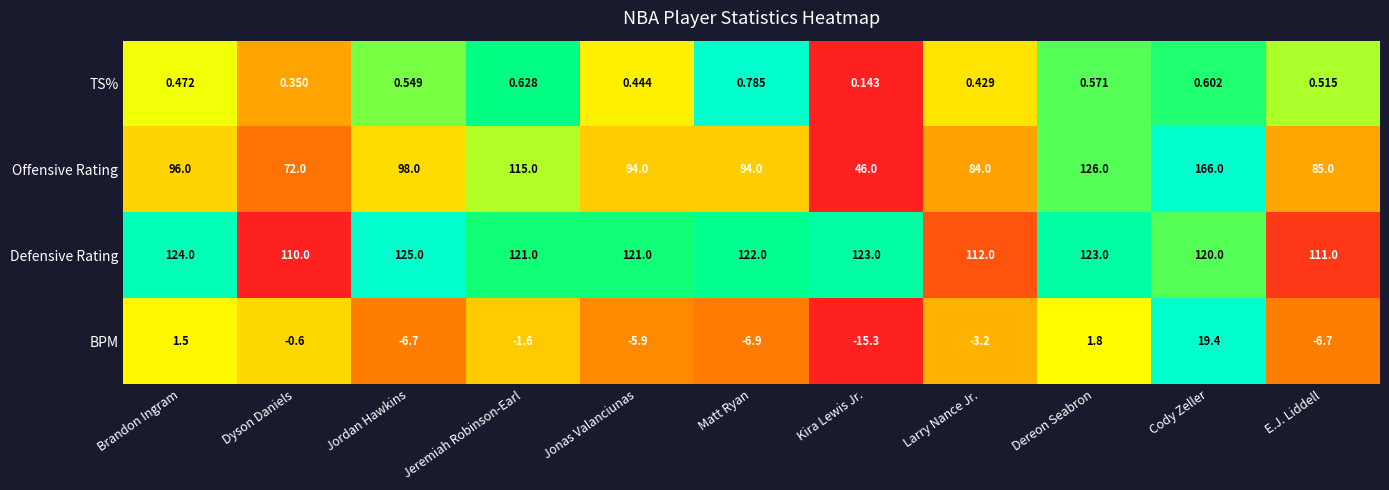

Count the number of categories in the chart.

11